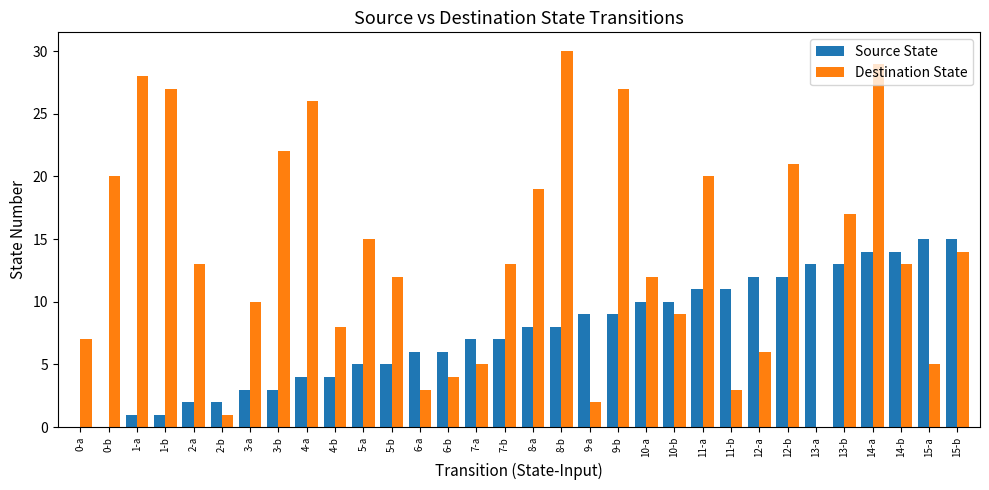

Is the value of Source State at 10-b greater than the value of Destination State at 1-a?

No